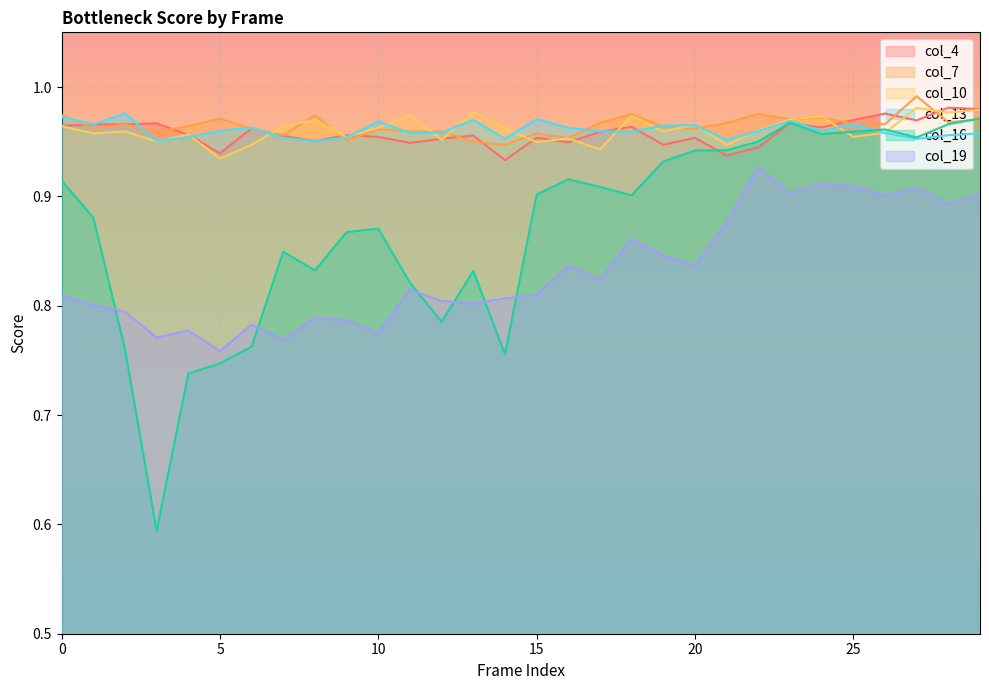

What value does the col_13 series have at 18?

1.0